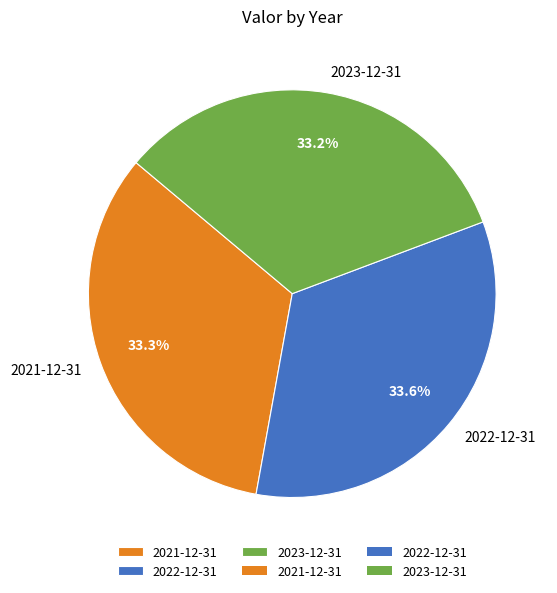

How many slices are in this pie chart?

3